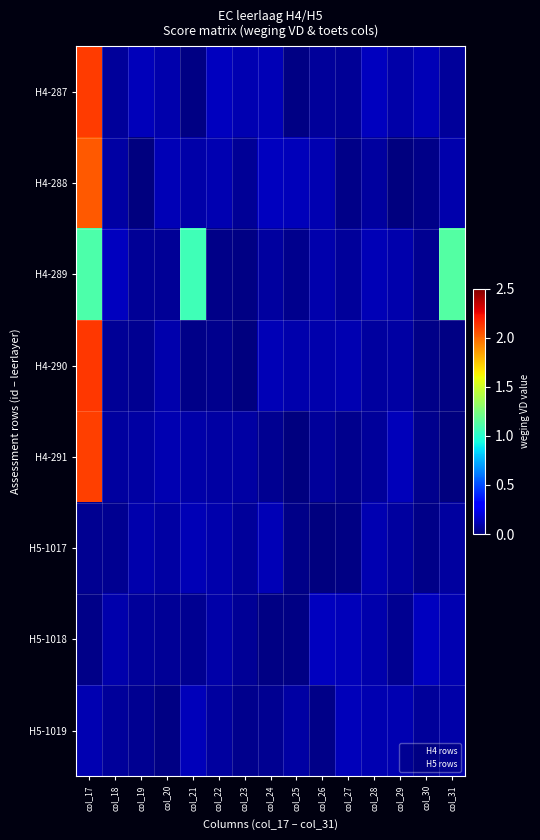

Count the number of categories in the chart.

15